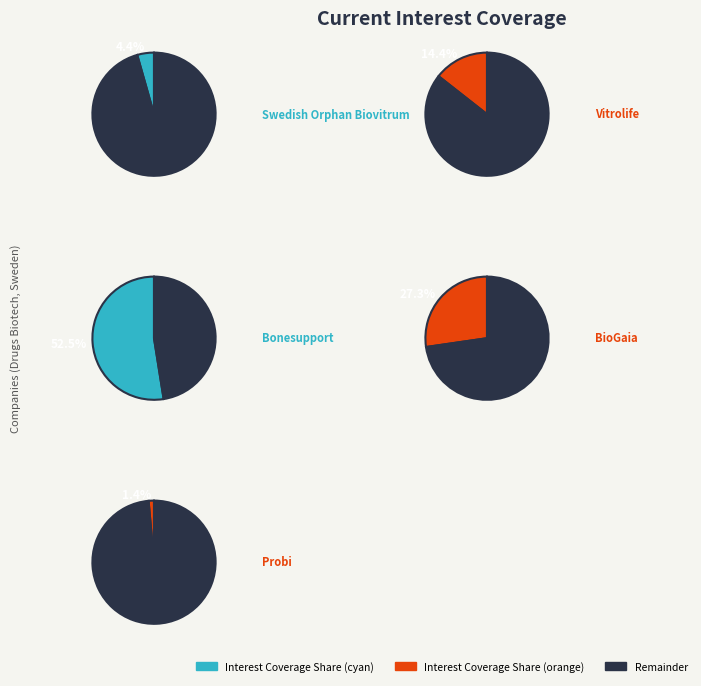

To the nearest percent, what is the average slice percentage?

20%